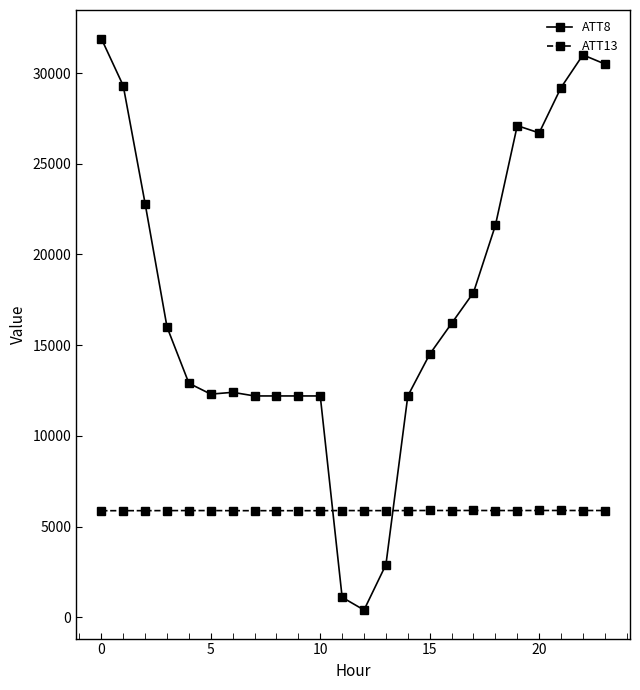

How many times do ATT8 and ATT13 cross each other?

2